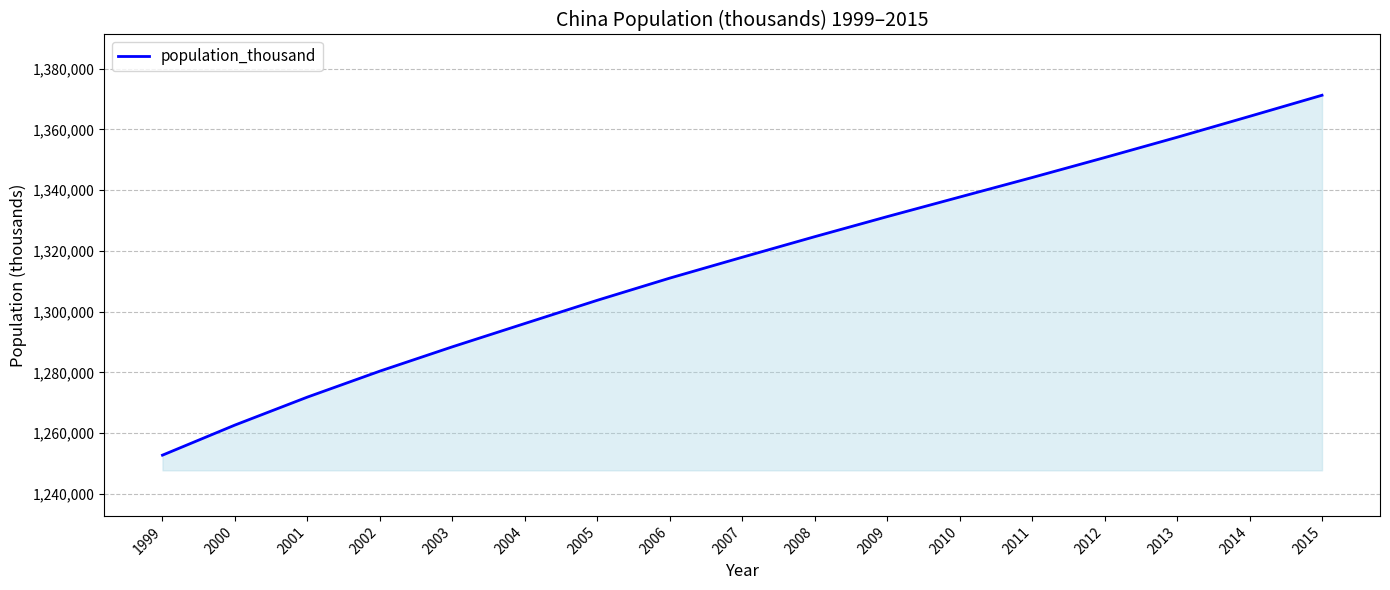

How many lines are shown in the chart?

1